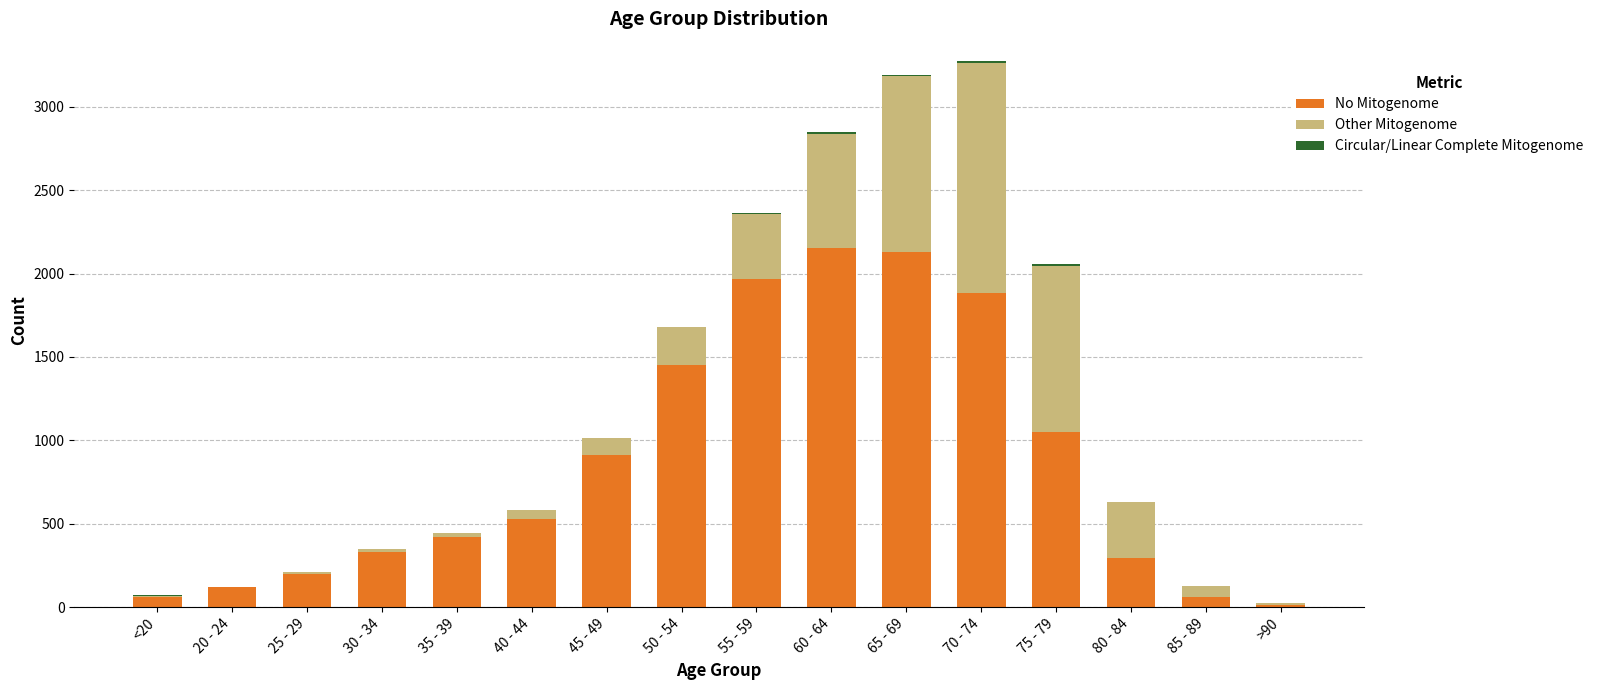

Are the bars horizontal?

No